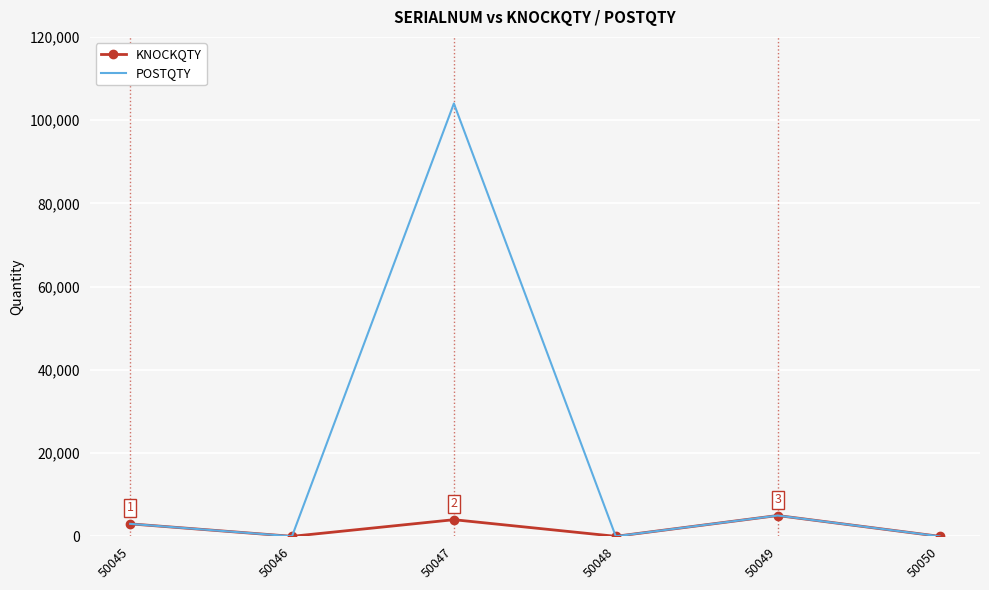

What are all the series names shown in the legend?

KNOCKQTY, POSTQTY